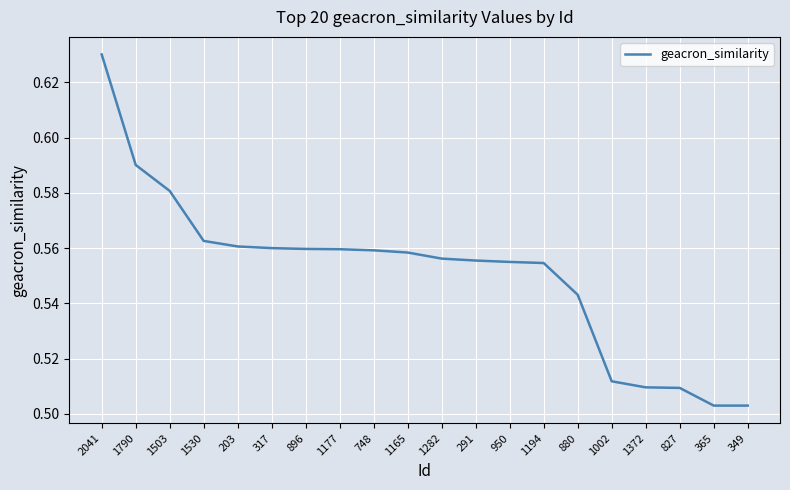

Which has a higher value, 1165 or 1790?

1790